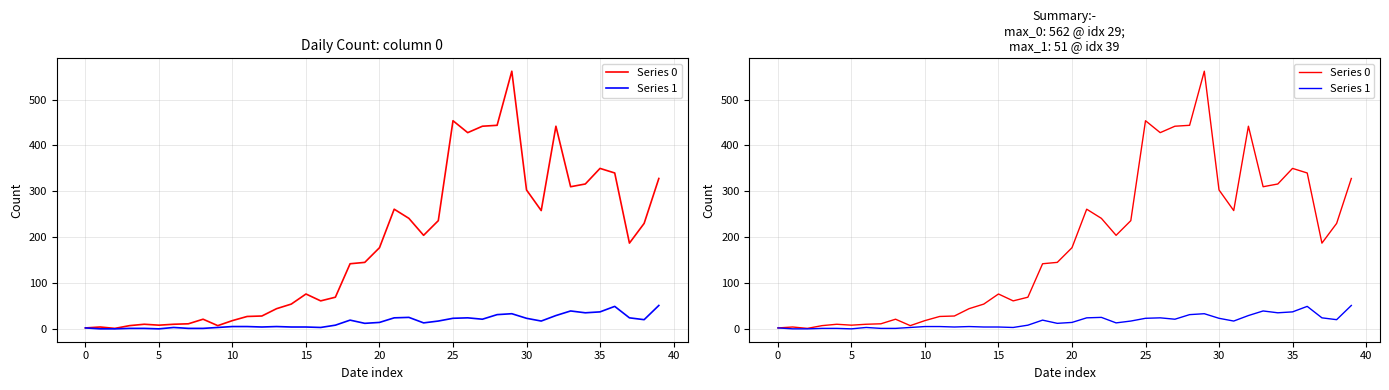

At 10, list the series in order from smallest to largest.

Series 1, Series 0